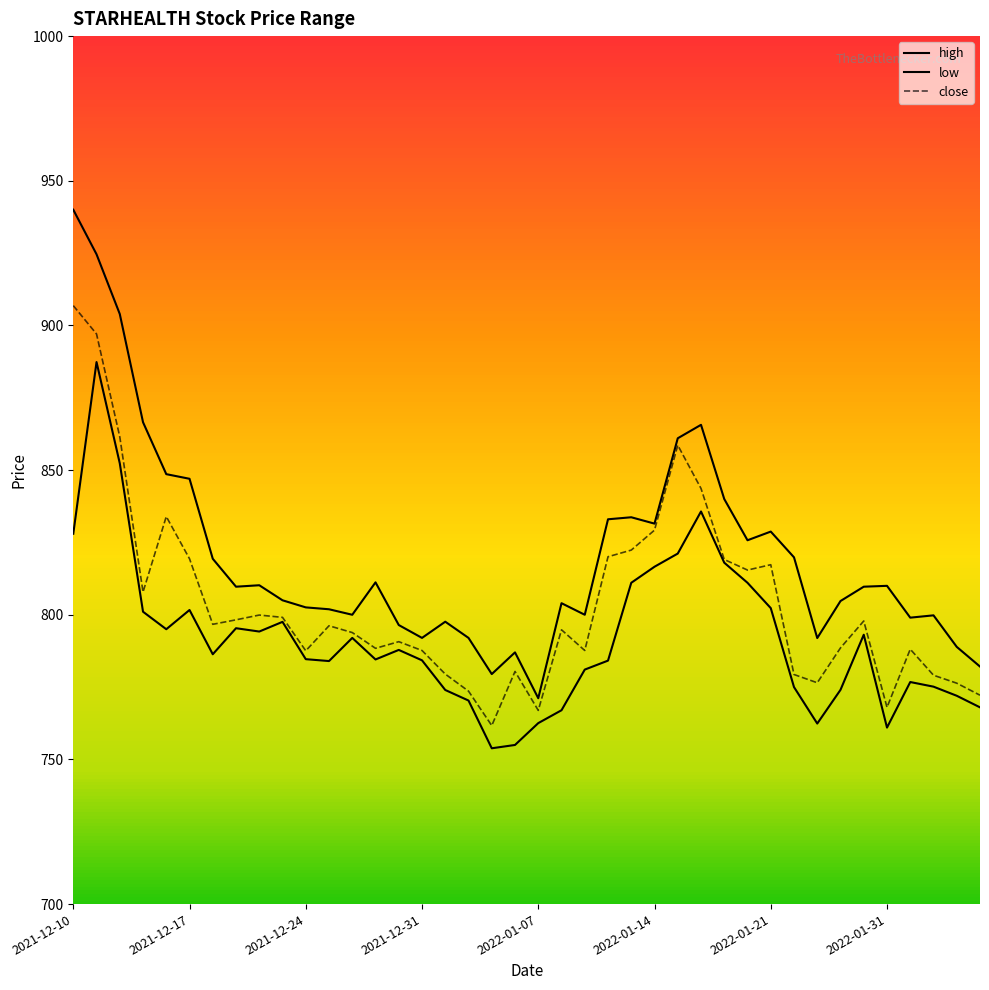

How many data points in close are less than 796?

20